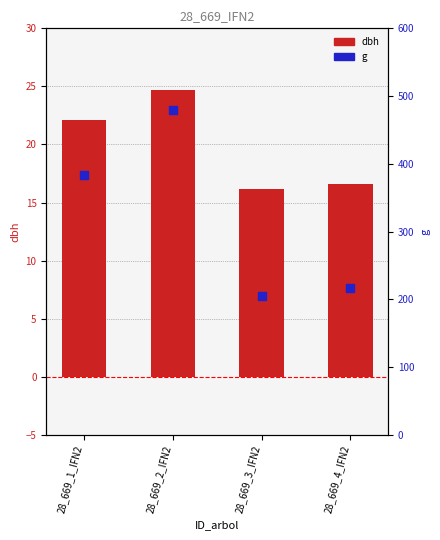

Is the value of dbh at 28_669_3_IFN2 greater than the value of g at 28_669_3_IFN2?

No